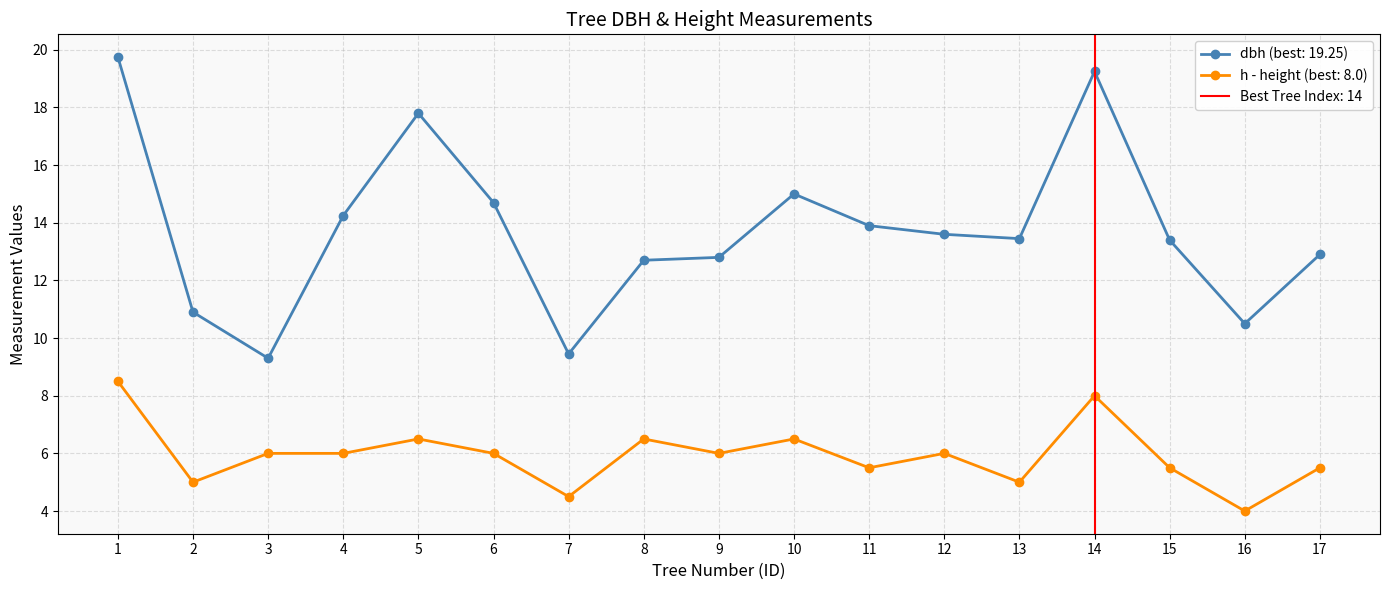

How many interior local peaks does the dbh series have?

3